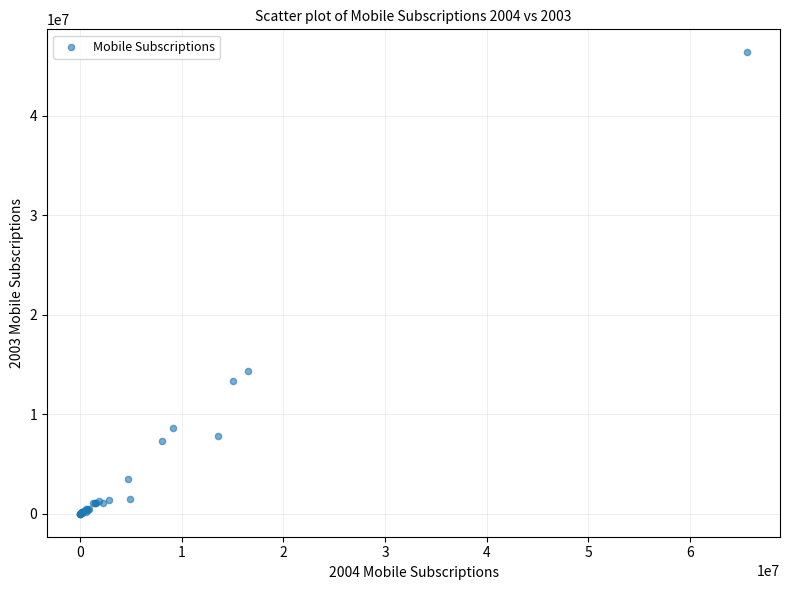

What Y value in the scatter plot is closest to 23186633?

14347000